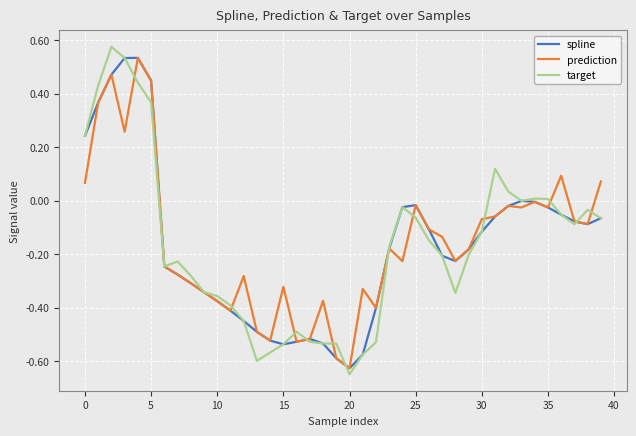

What is the sum of all target values?

-6.6